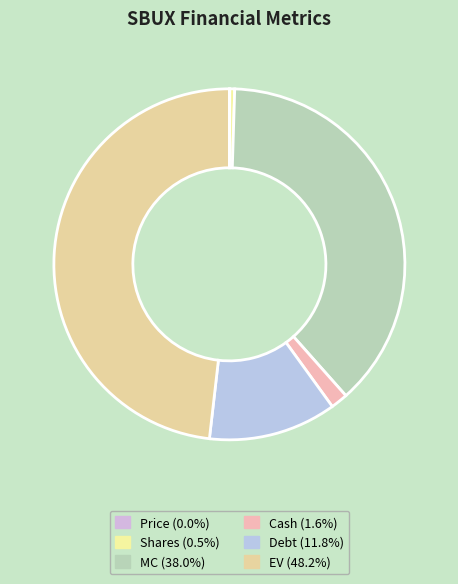

How many segments does this pie chart have?

6